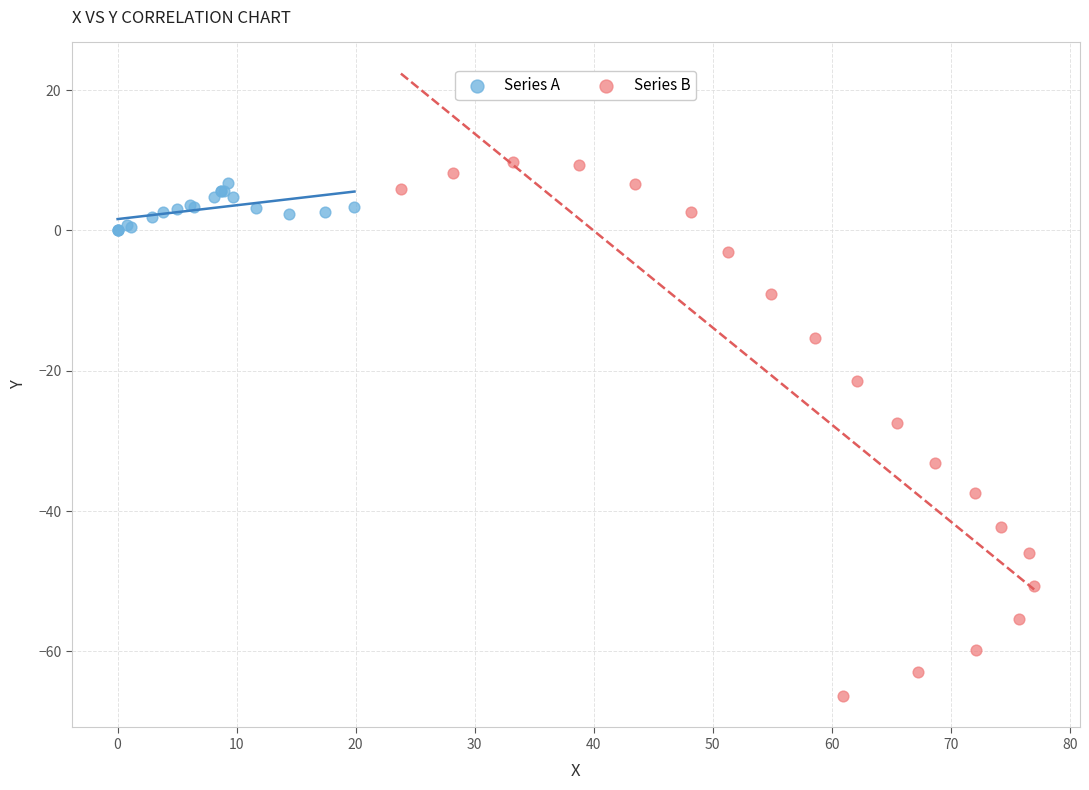

Which series contains the lowest Y value?

Series B